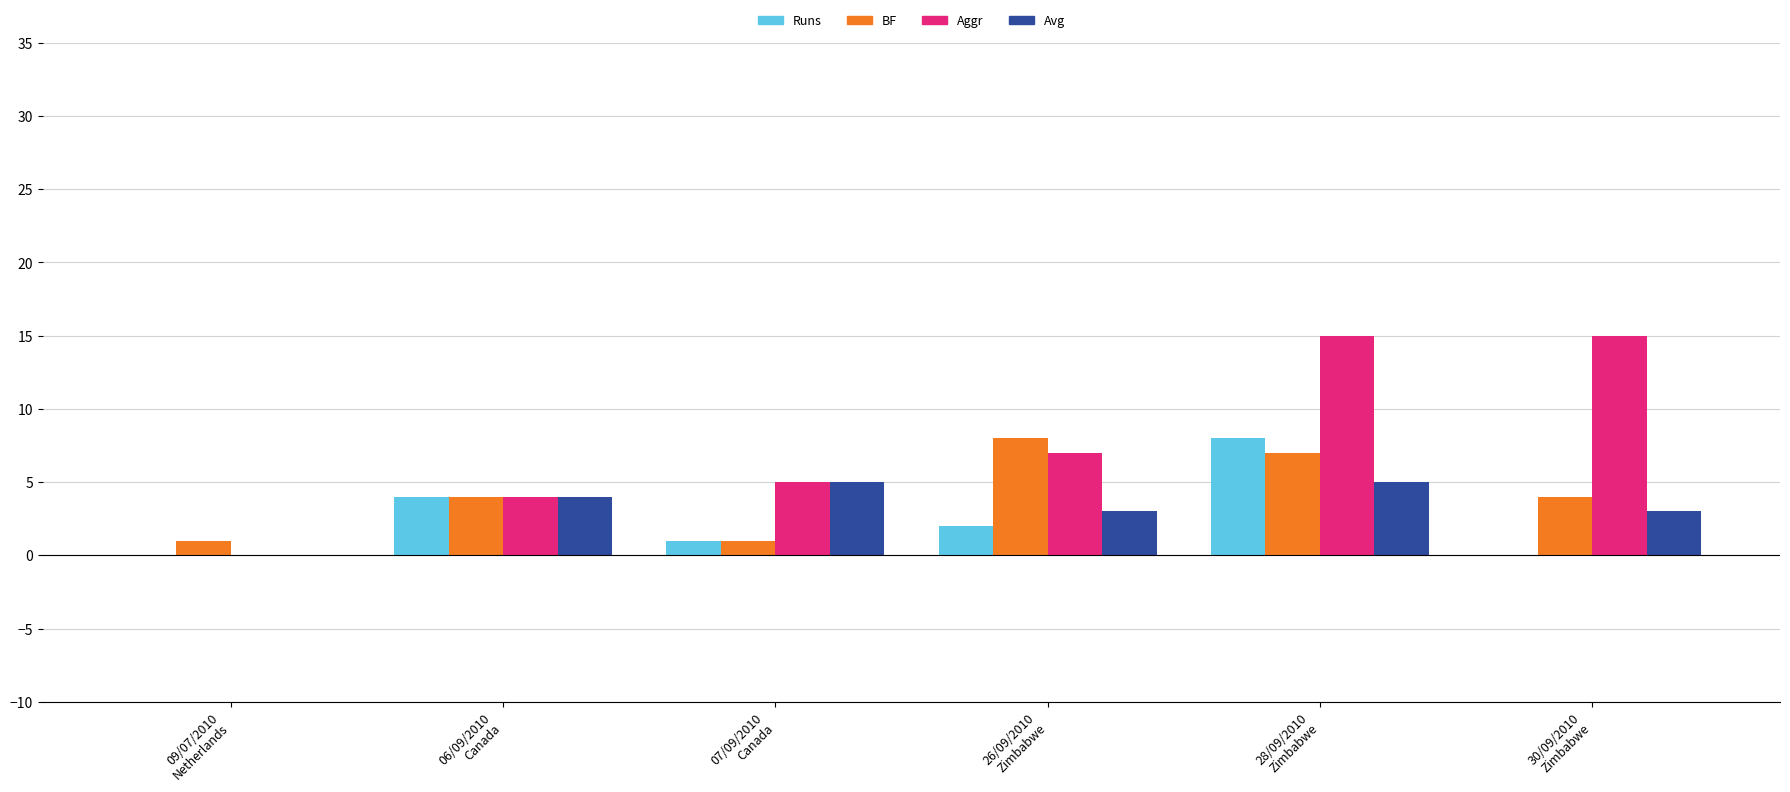

Reading right to left, transcribe all the data shown in this chart.

Runs: 30/09/2010
Zimbabwe=0	28/09/2010
Zimbabwe=8	26/09/2010
Zimbabwe=2	07/09/2010
Canada=1	06/09/2010
Canada=4	09/07/2010
Netherlands=0
BF: 30/09/2010
Zimbabwe=4	28/09/2010
Zimbabwe=7	26/09/2010
Zimbabwe=8	07/09/2010
Canada=1	06/09/2010
Canada=4	09/07/2010
Netherlands=1
Aggr: 30/09/2010
Zimbabwe=15	28/09/2010
Zimbabwe=15	26/09/2010
Zimbabwe=7	07/09/2010
Canada=5	06/09/2010
Canada=4	09/07/2010
Netherlands=0
Avg: 30/09/2010
Zimbabwe=3	28/09/2010
Zimbabwe=5	26/09/2010
Zimbabwe=3	07/09/2010
Canada=5	06/09/2010
Canada=4	09/07/2010
Netherlands=0